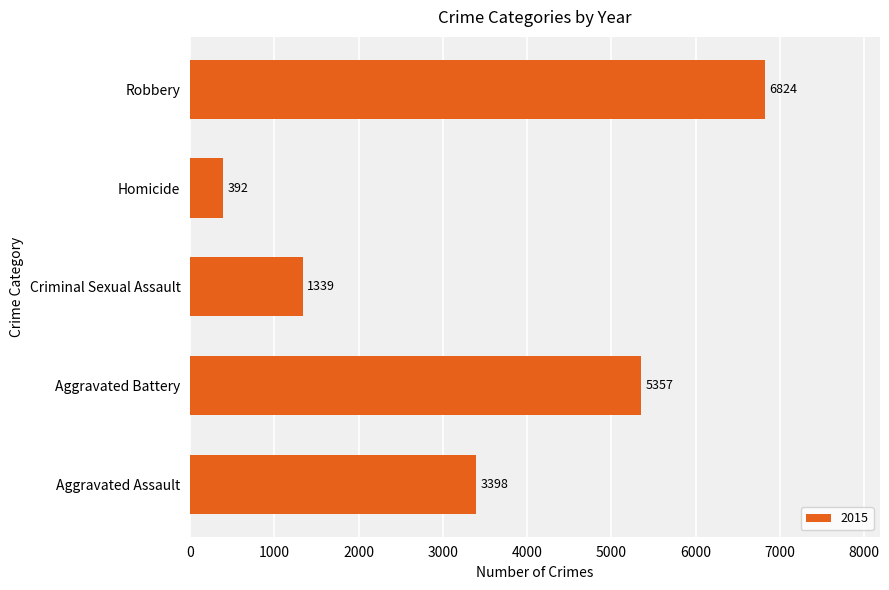

Rank the categories by value from highest to lowest.

Robbery, Aggravated Battery, Aggravated Assault, Criminal Sexual Assault, Homicide